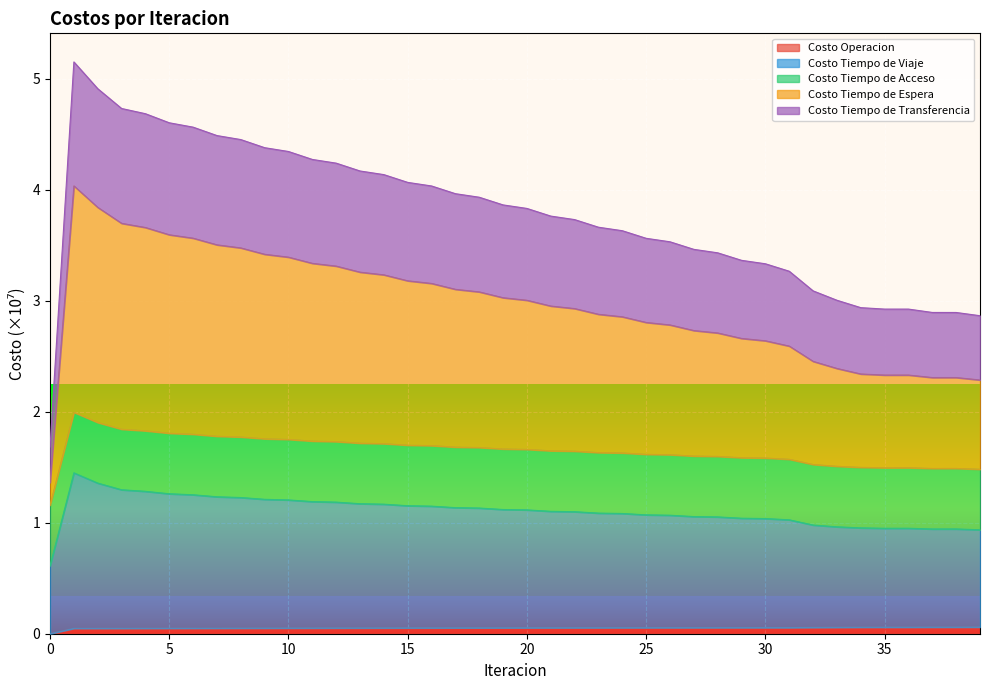

Does the chart display data point markers on the line(s)?

No